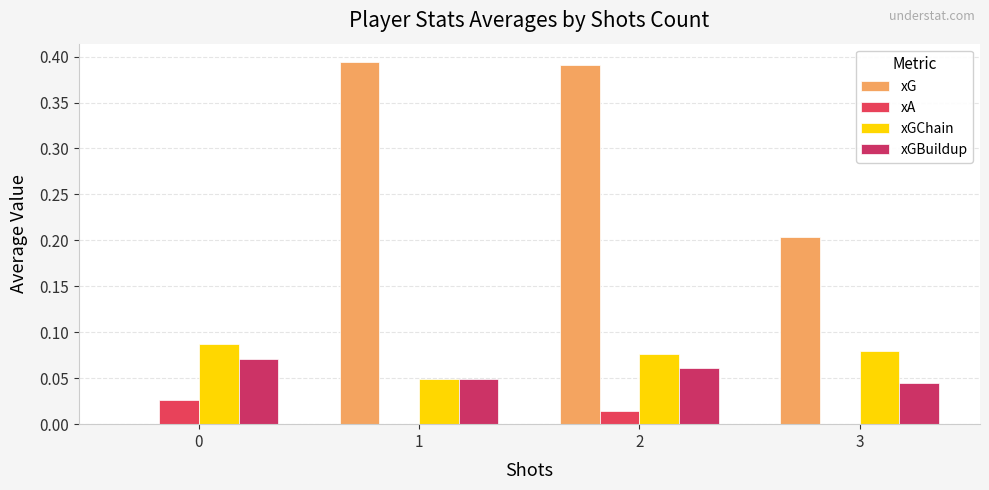

Which series has the widest spread of values?

xG